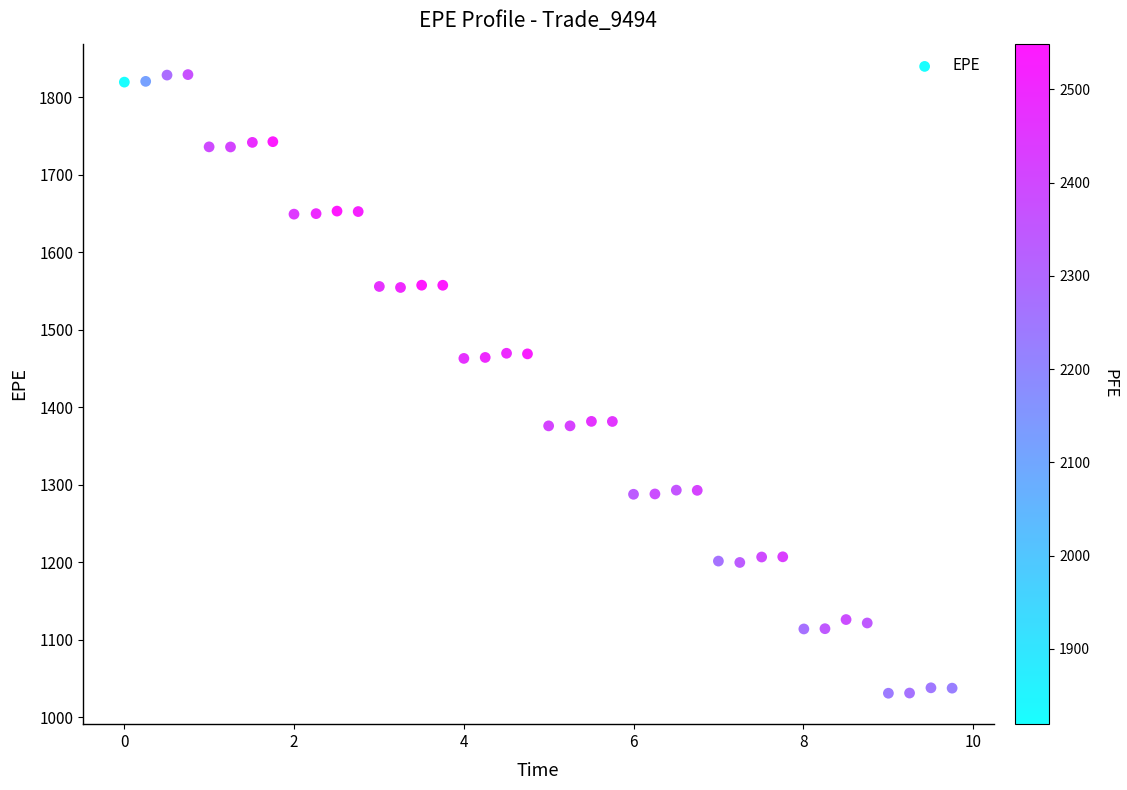

What is the range of Y values (max minus min)?

798.2